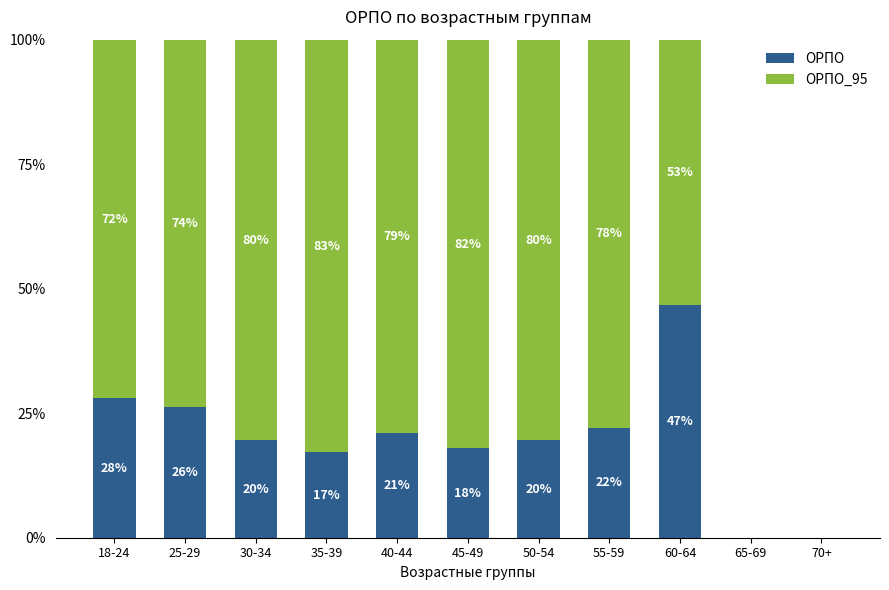

At which label is ОРПО closest to 23?

55-59